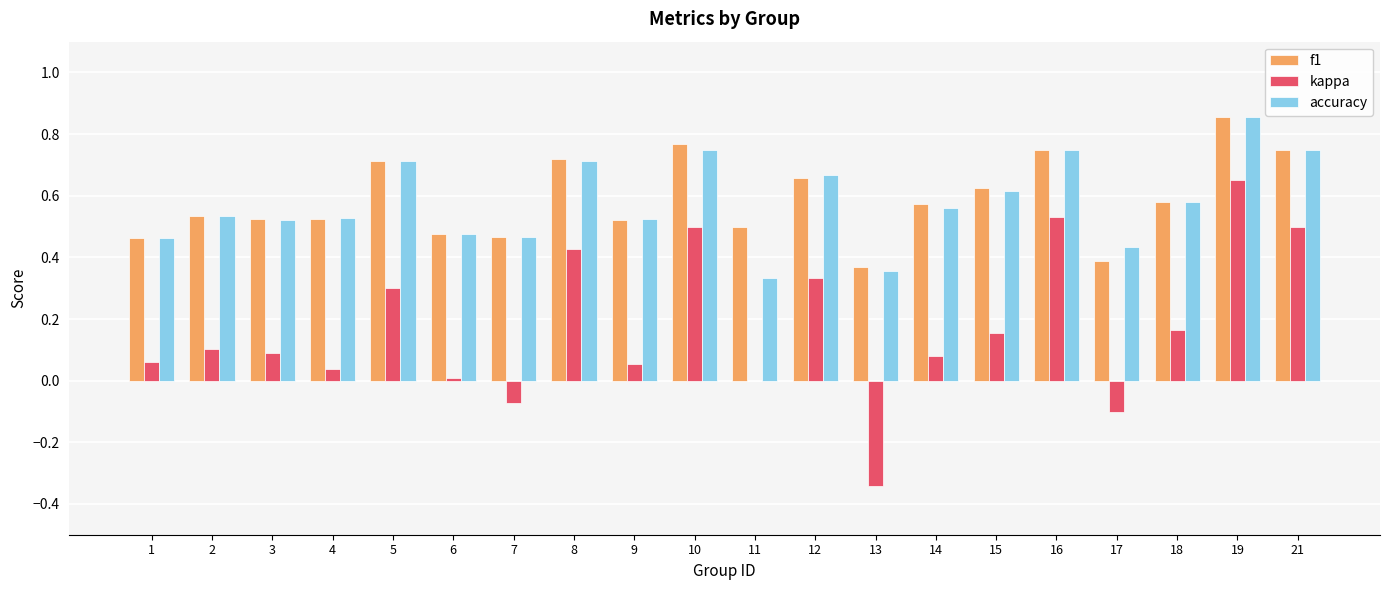

Between 5 and 9, which series saw the biggest shift?

kappa